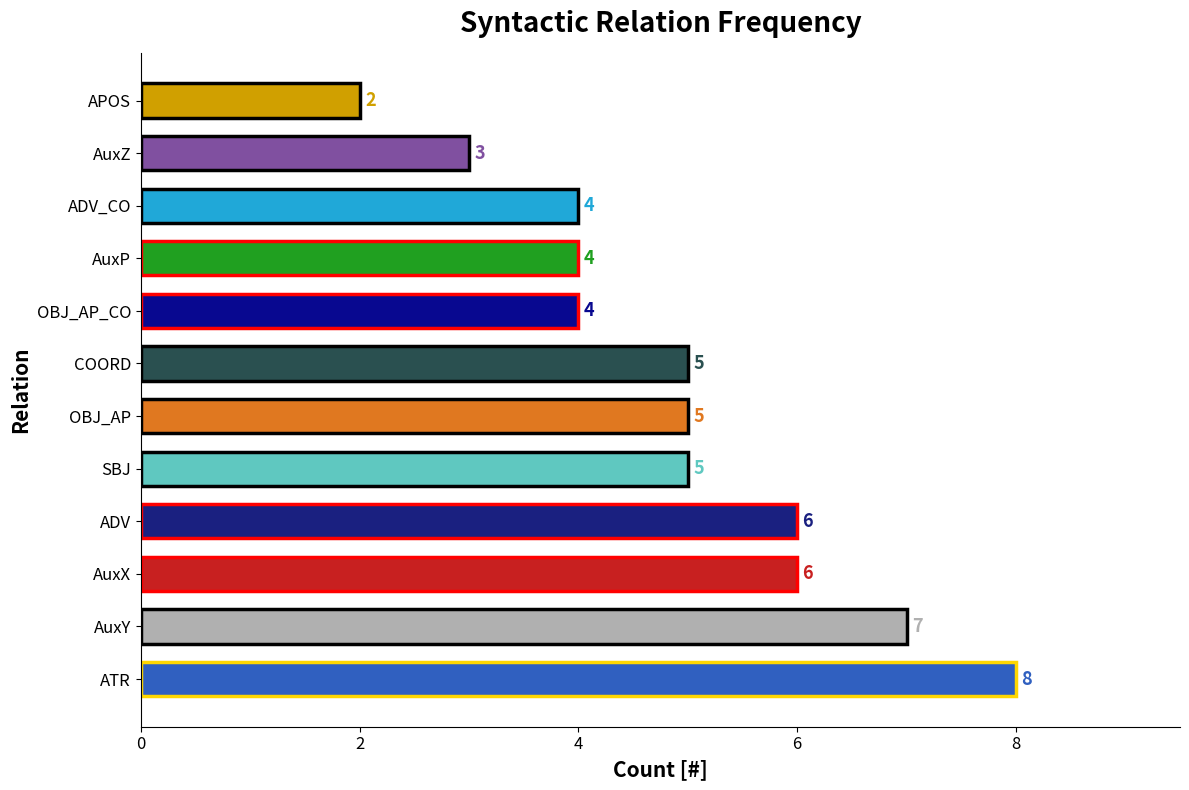

What is the greatest value displayed?

8